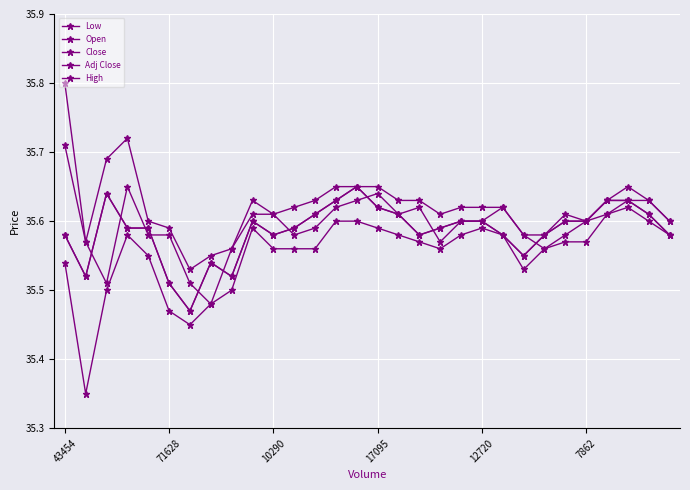

Does the chart have visible grid lines?

Yes